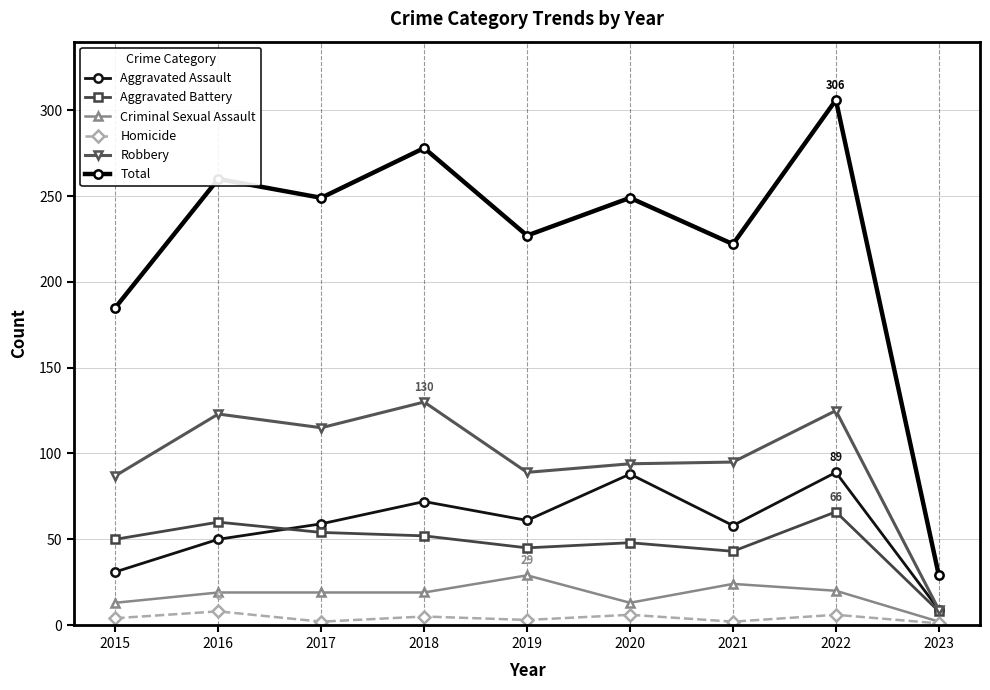

True or false: Homicide has a value of 3 at 2019.

True